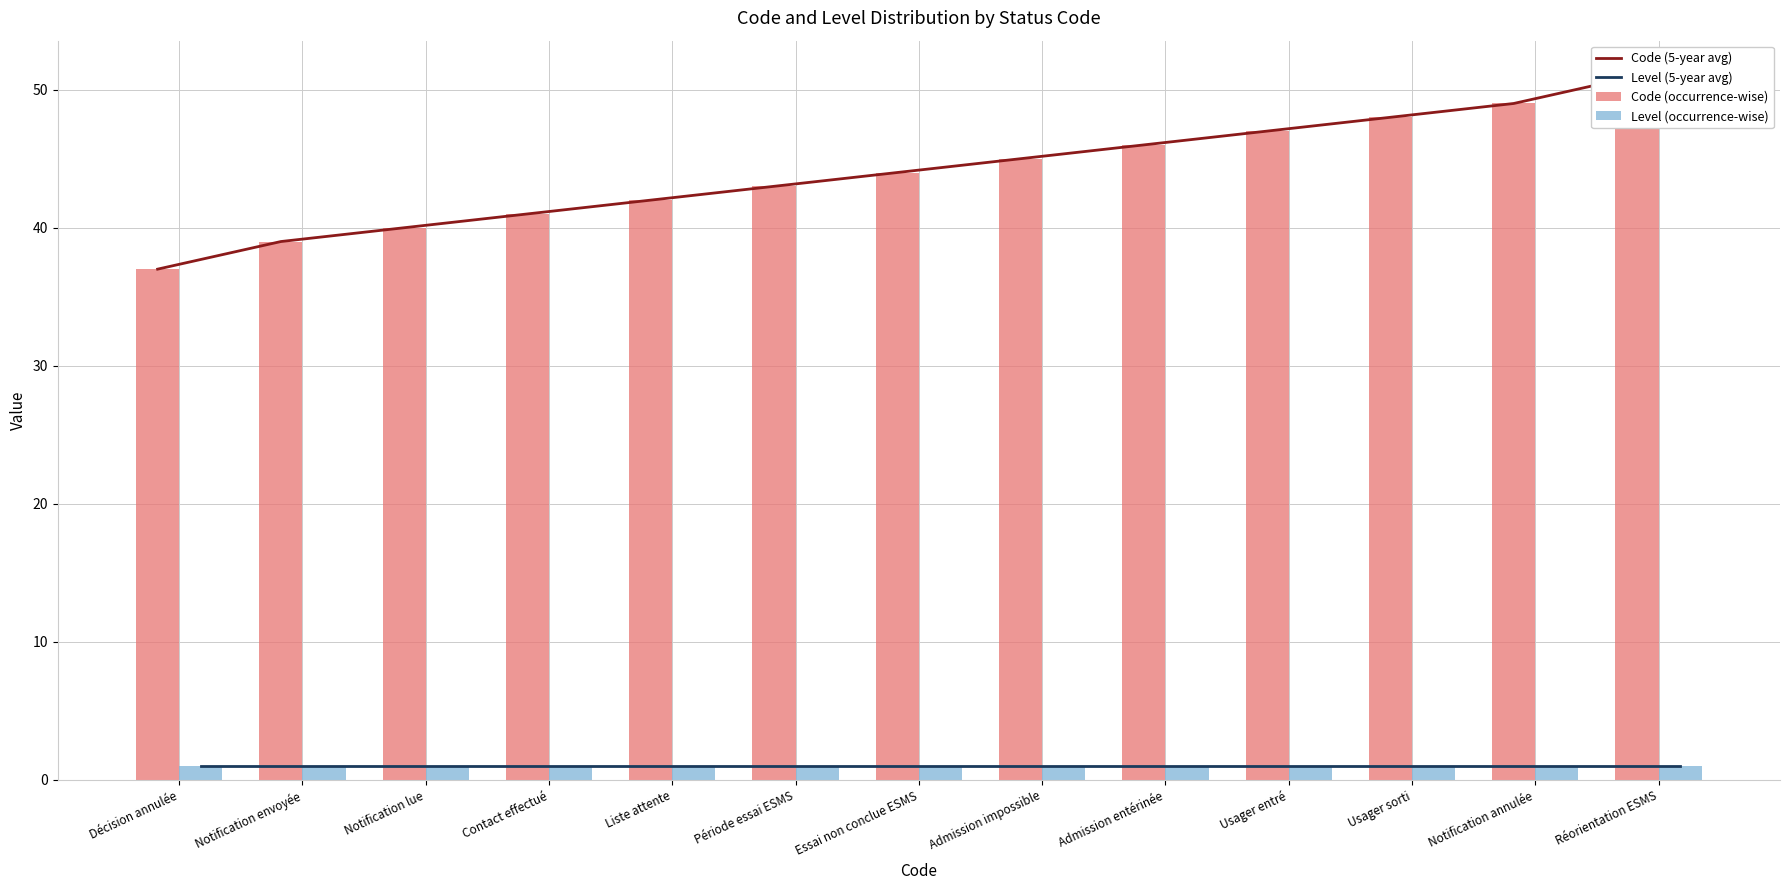

True or false: Code (5-year avg) has a value of 20 at Notification lue.

False